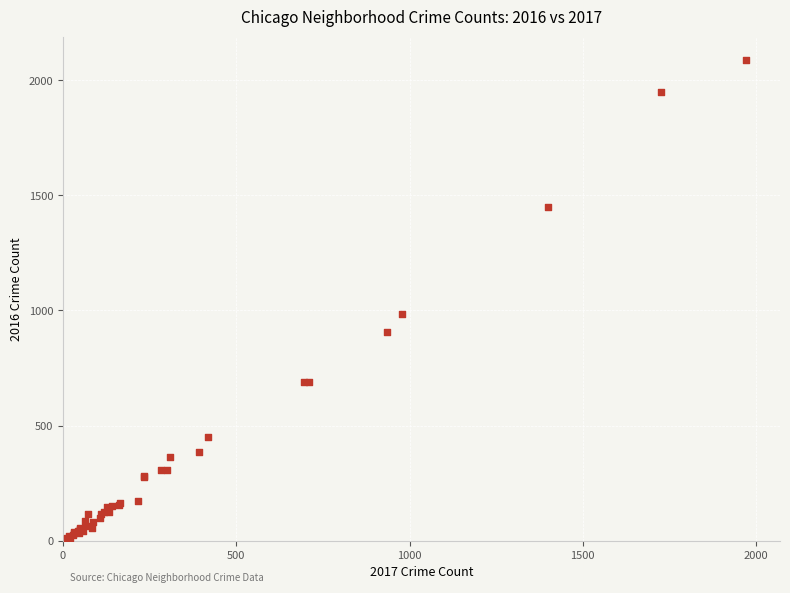

What Y value in the scatter plot is closest to 1048?

983